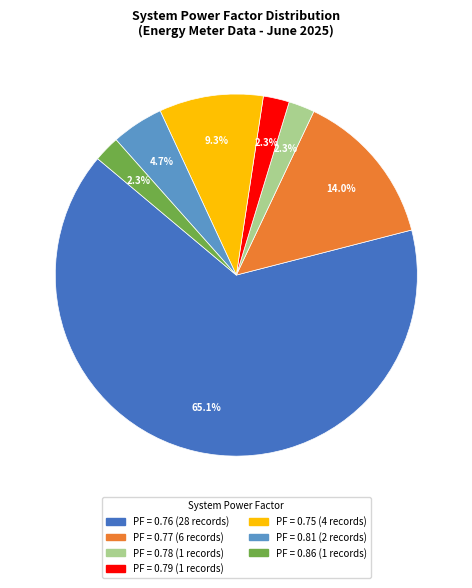

Does any single category account for the majority?

Yes